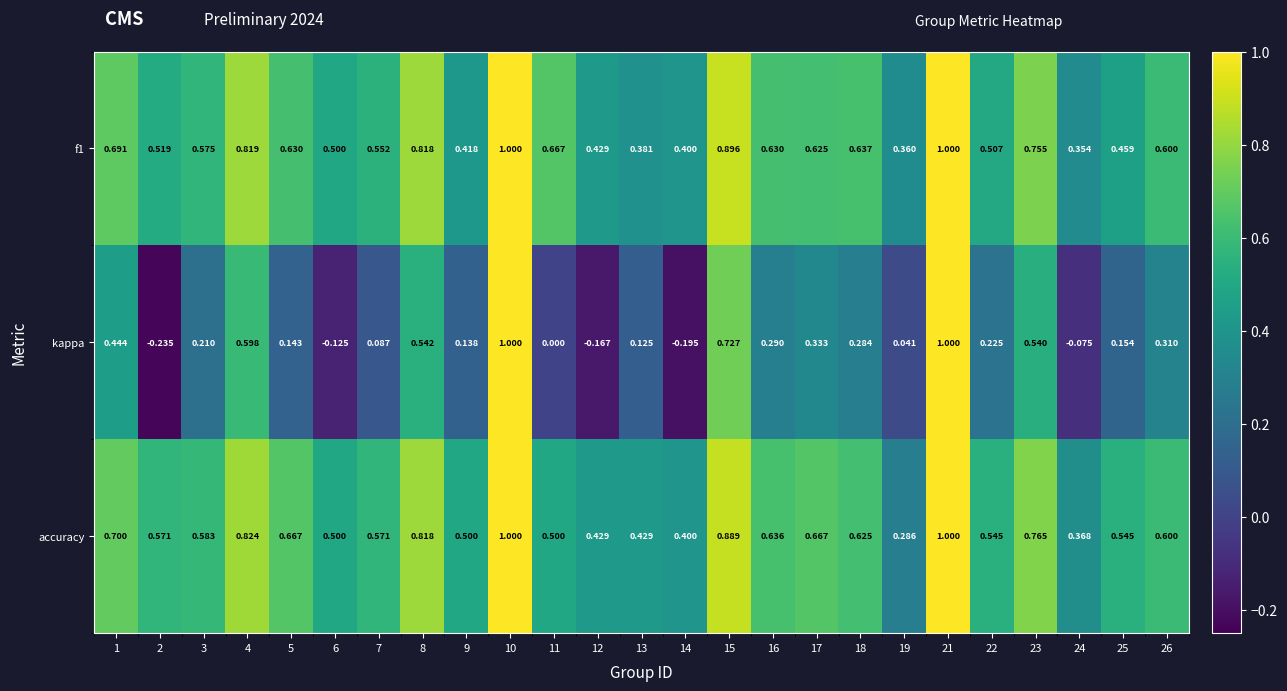

At how many categories does at least one series exceed 0?

25